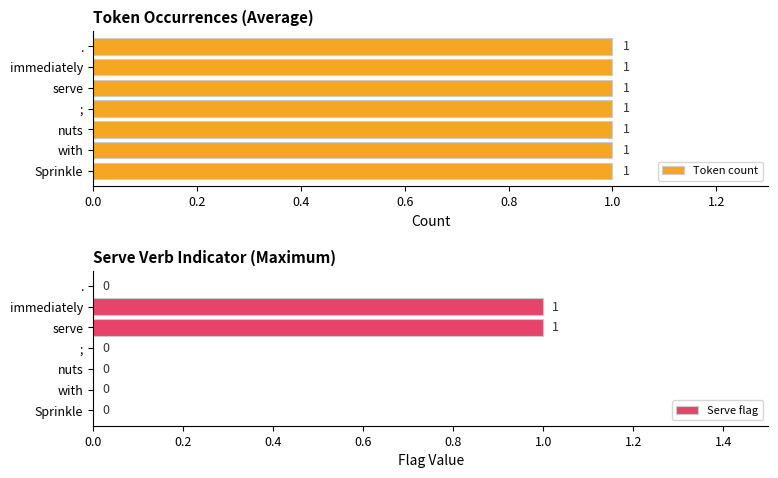

Is it true that Serve flag equals 0 at .?

True